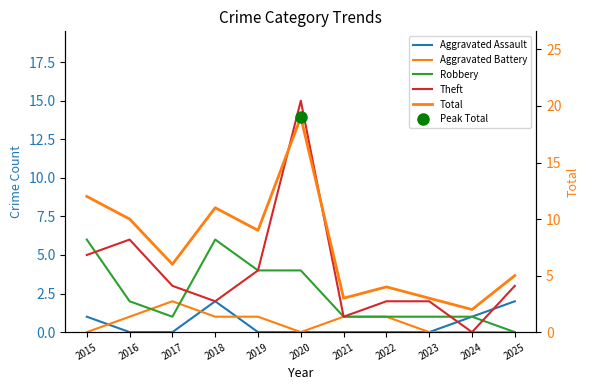

What is the average value of the Theft series?

4